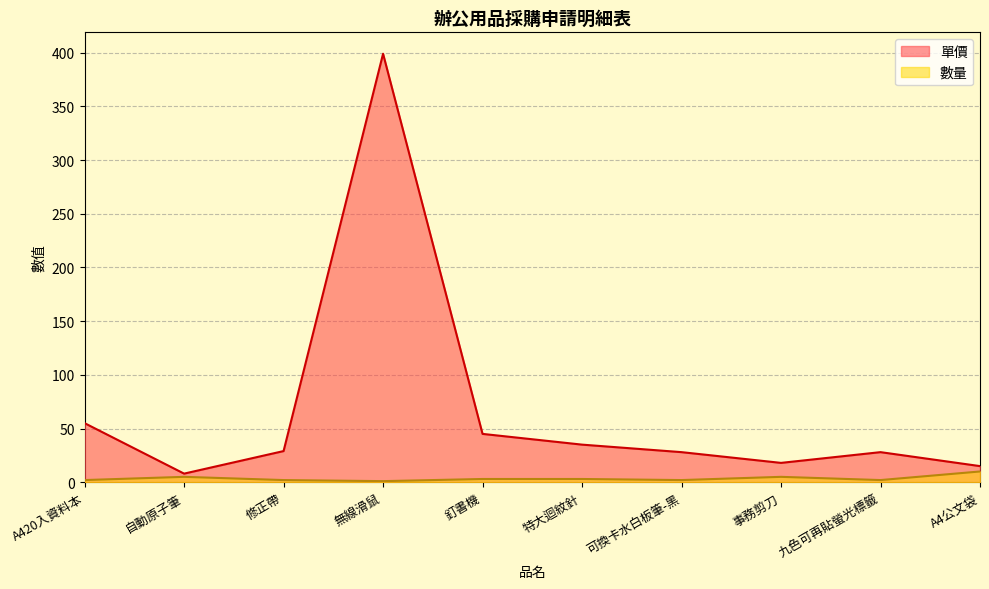

True or false: 單價 has a value of 14 at 九色可再貼螢光標籤.

False